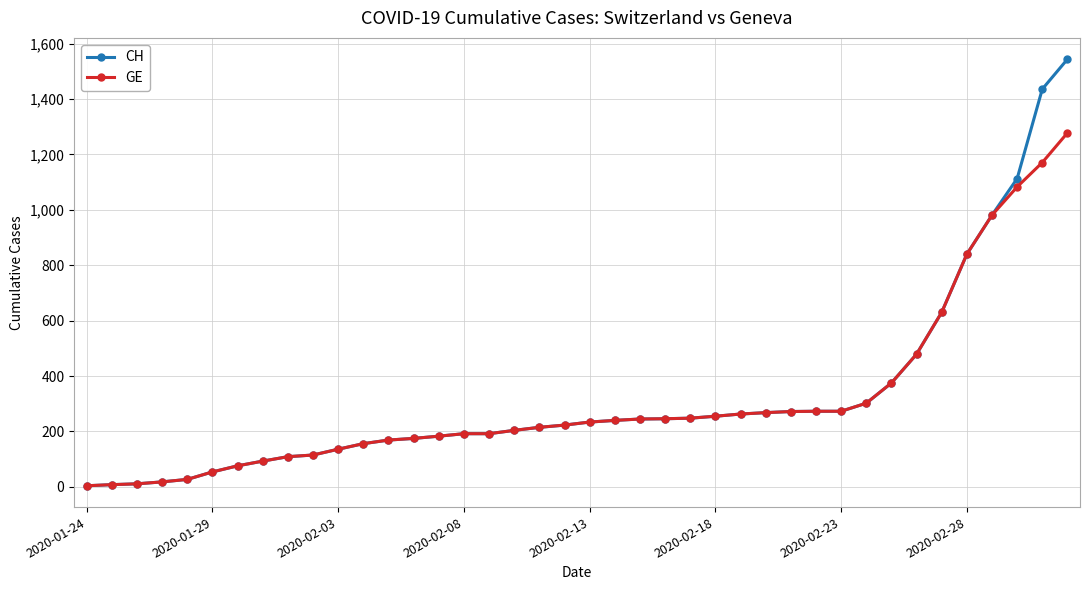

Rank the series by their maximum value, from highest to lowest.

CH, GE